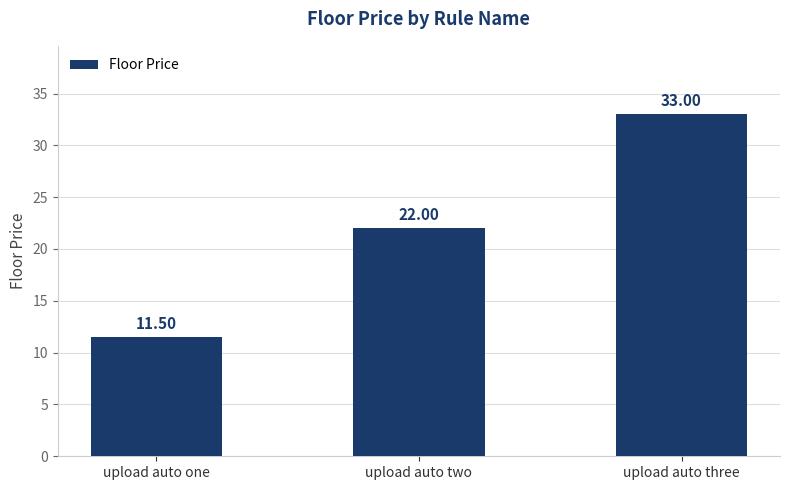

What position from the left is upload auto one?

1